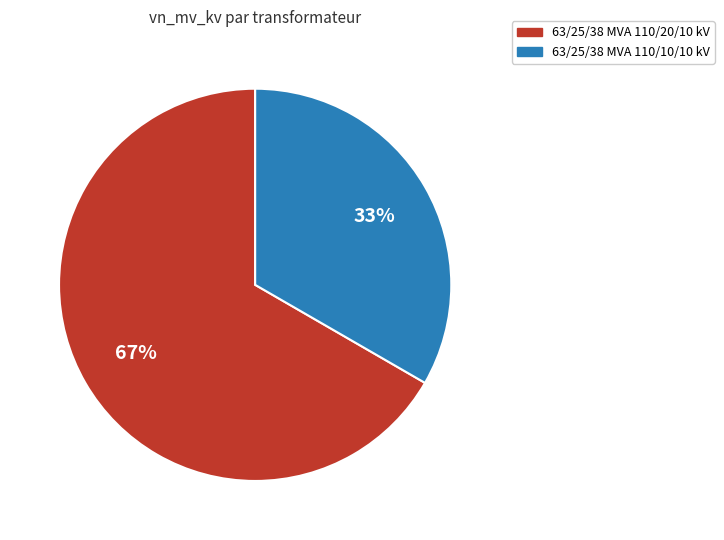

Which has a higher value, 63/25/38 MVA 110/10/10 kV or 63/25/38 MVA 110/20/10 kV?

63/25/38 MVA 110/20/10 kV